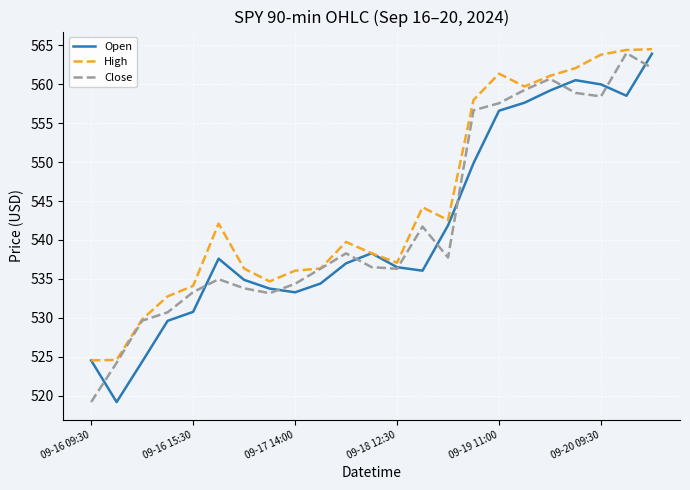

Which series has the largest total across all categories?

High